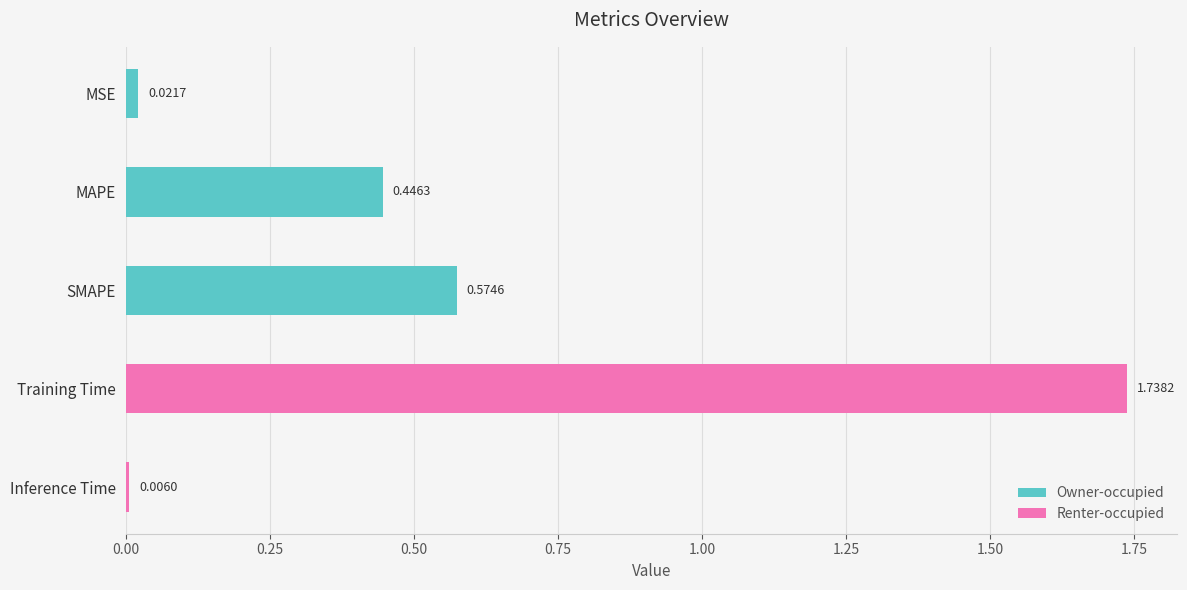

Rank the categories by value from highest to lowest.

Training Time, SMAPE, MAPE, MSE, Inference Time